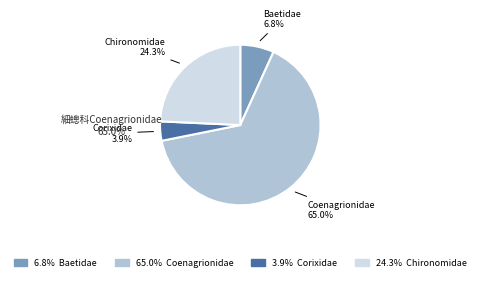

Does any single category account for the majority?

Yes